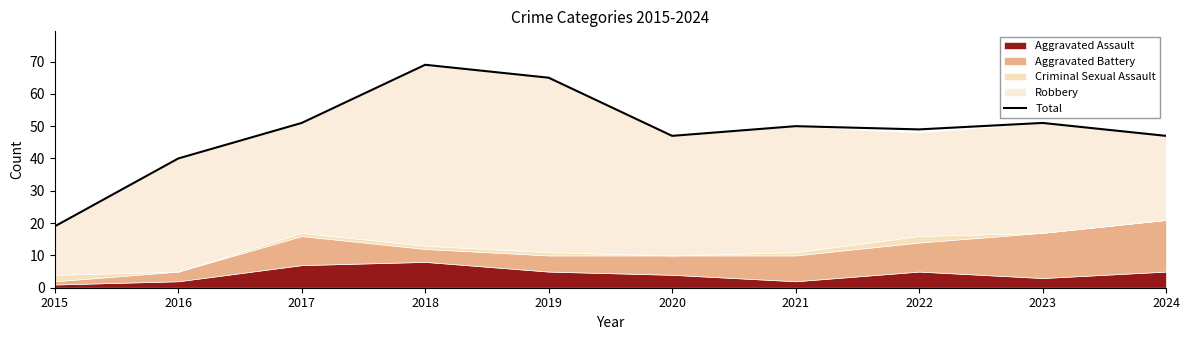

What is the value of the 1st point from the left?

19